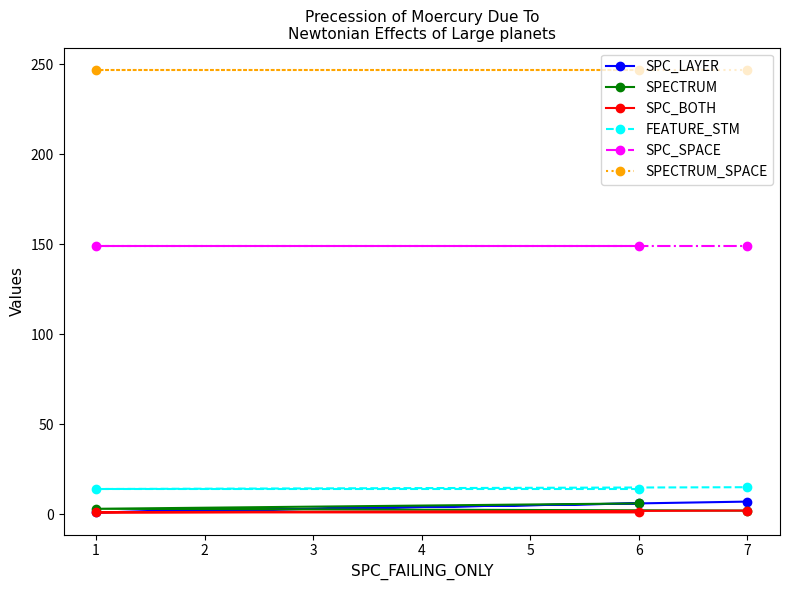

The SPC_BOTH series shows 2 at 0. True or false?

False